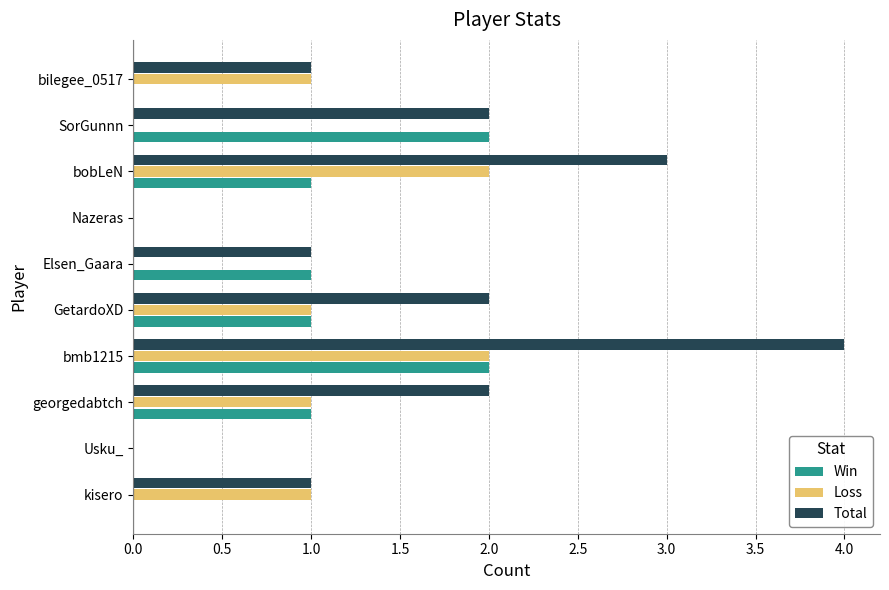

What is the greatest value displayed?

4